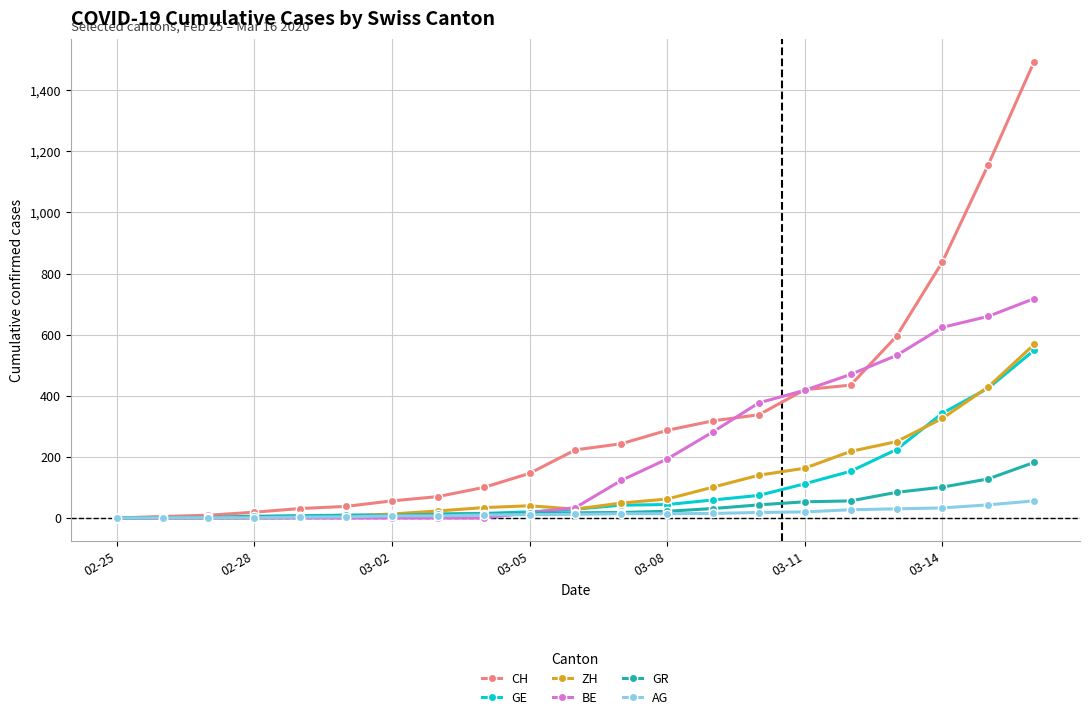

What is the difference between the second highest and minimum values in the AG series?

43